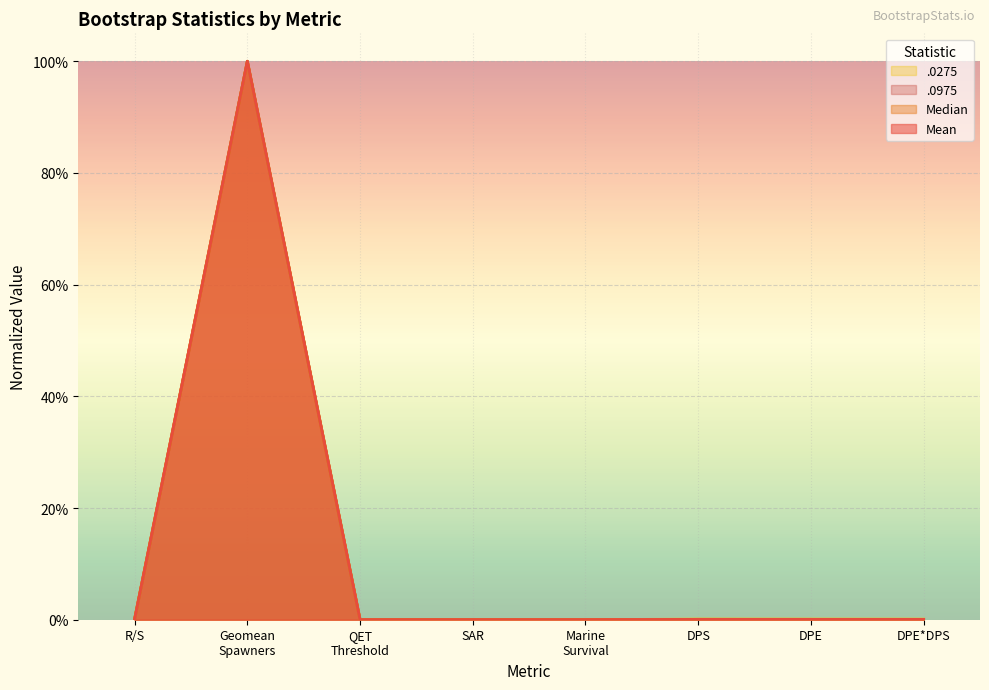

What is the label of the 1st point from the left?

R/S